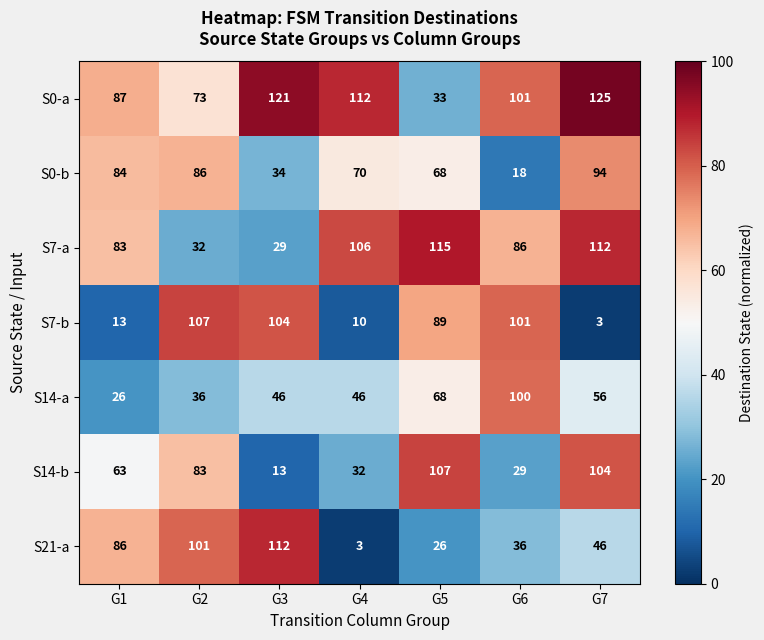

What is the total value across all series at G5?

506